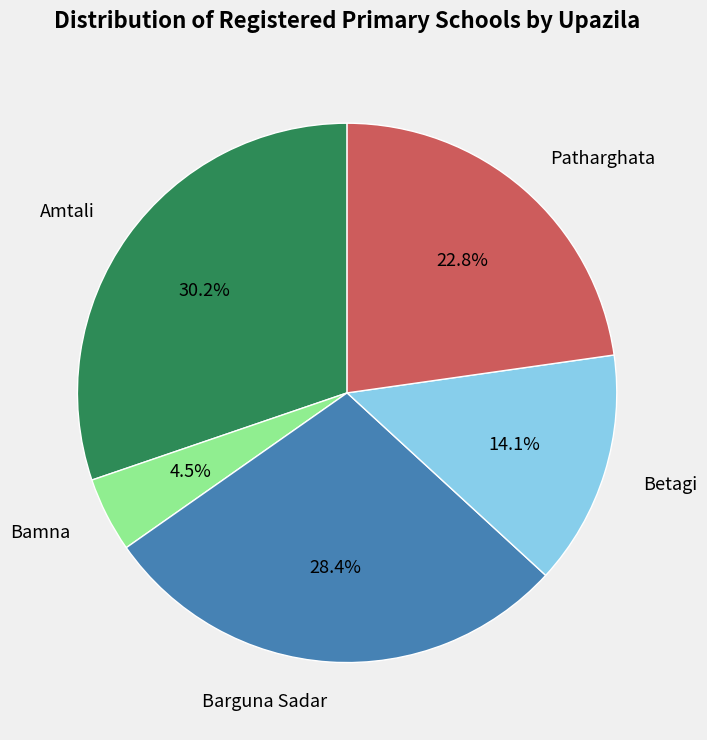

Which has a higher value, Barguna Sadar or Patharghata?

Barguna Sadar